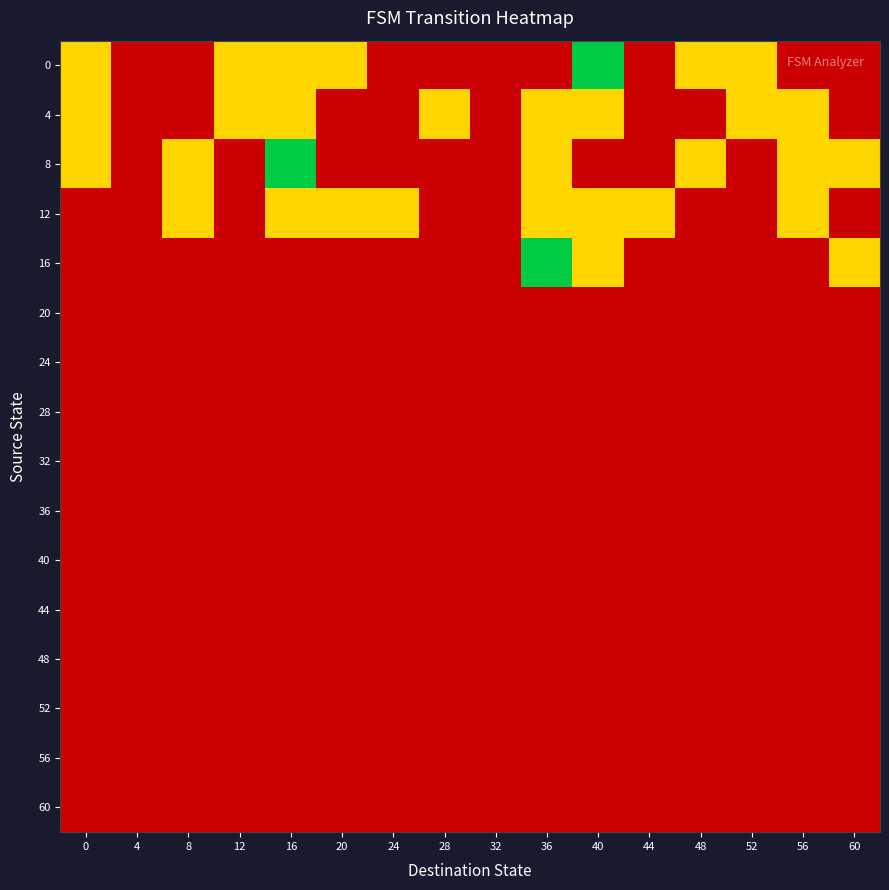

Which category has the lowest value across all series?

4